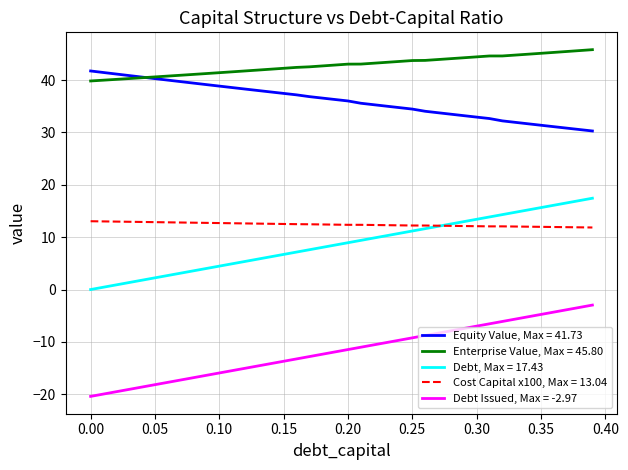

True or false: Enterprise Value, Max = 45.80 and Cost Capital x100, Max = 13.04 intersect in this chart.

False